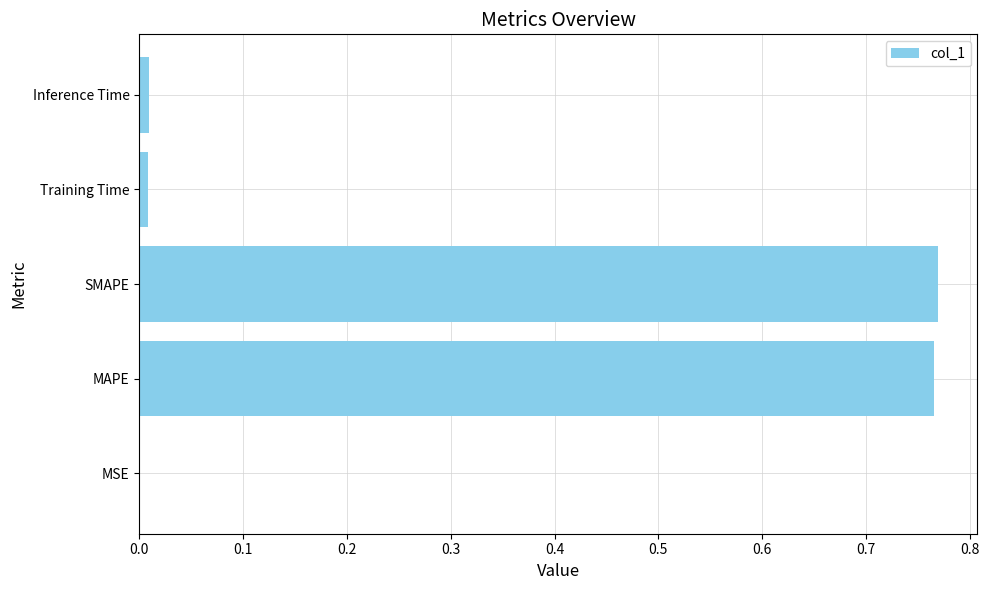

The chart shows a value of 0.0 at Training Time. True or false?

True